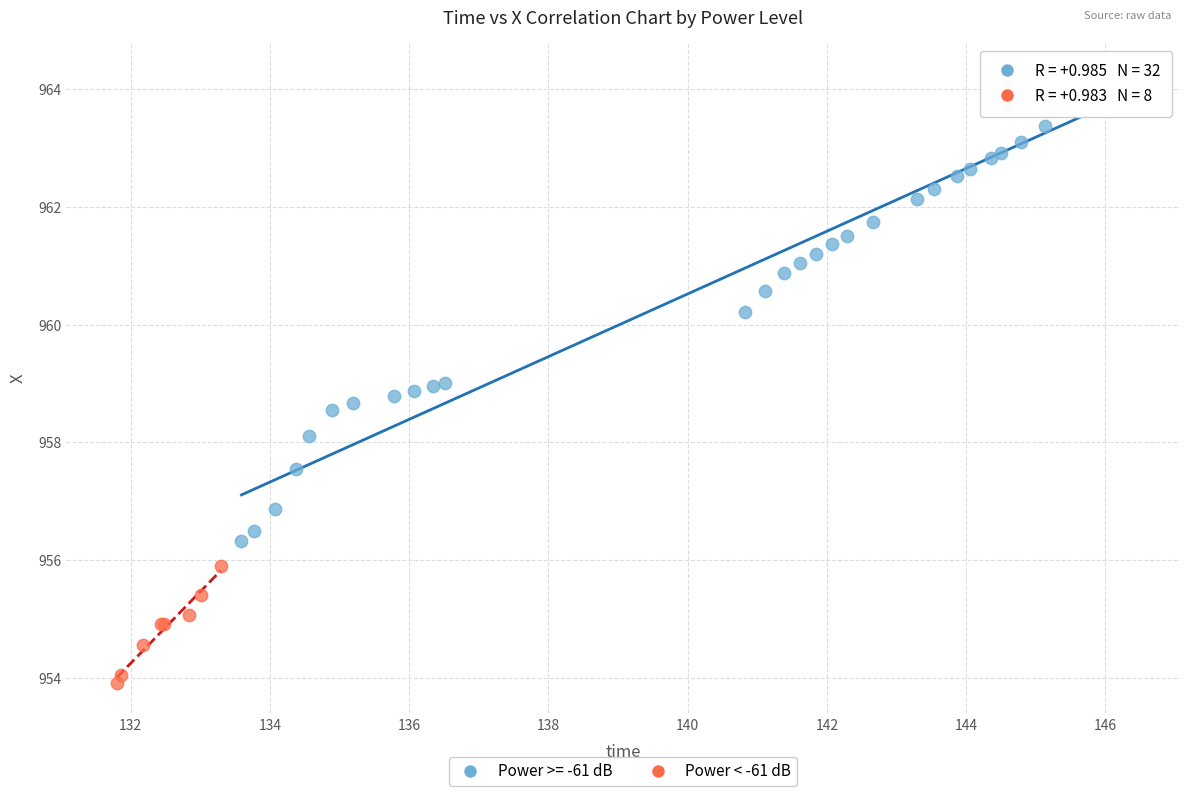

Which series has the widest spread of Y values?

Power >= -61 dB